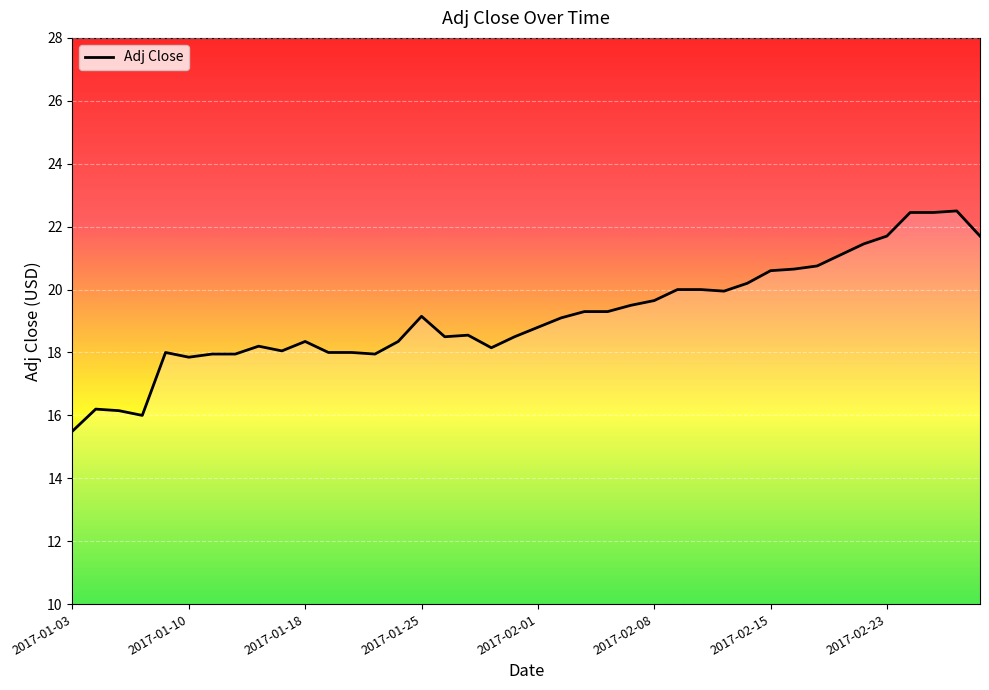

What is the maximum value shown in the chart?

22.5